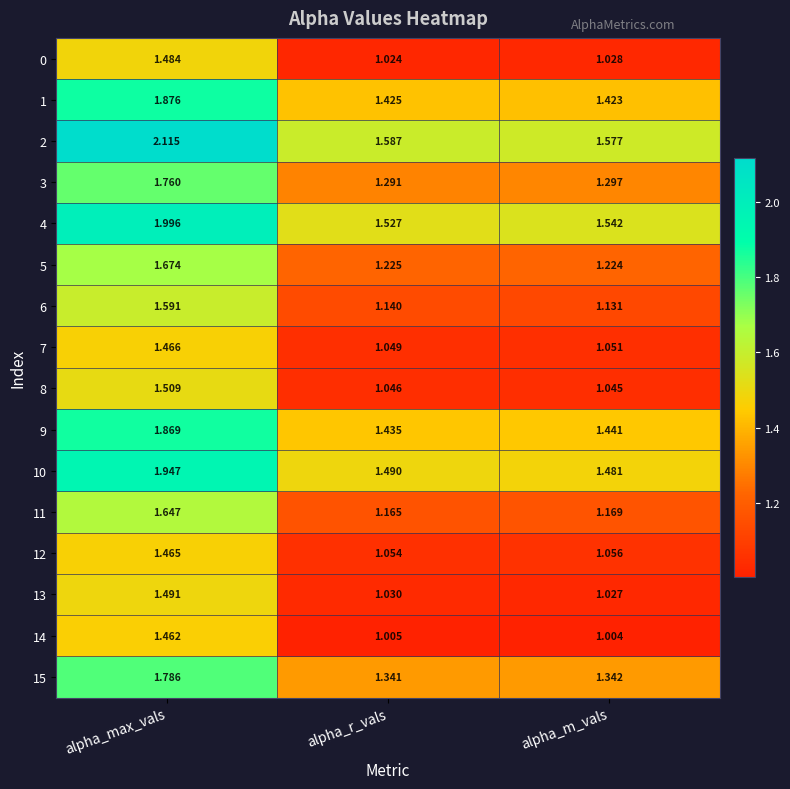

Which label corresponds to the smallest value in the chart?

alpha_m_vals